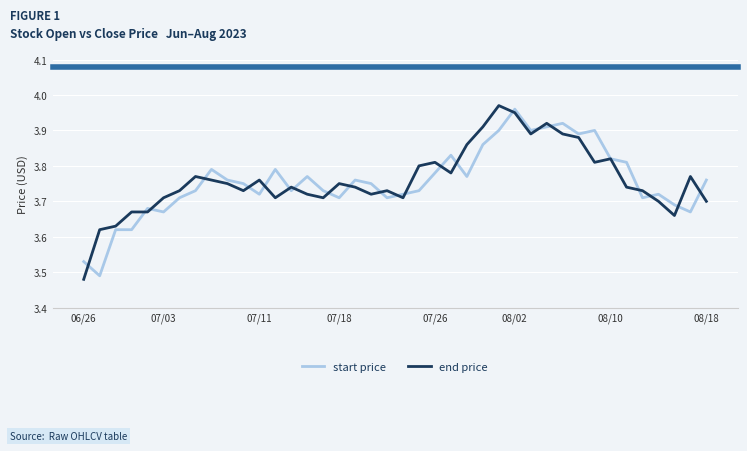

Which series has the largest range (max minus min)?

end price